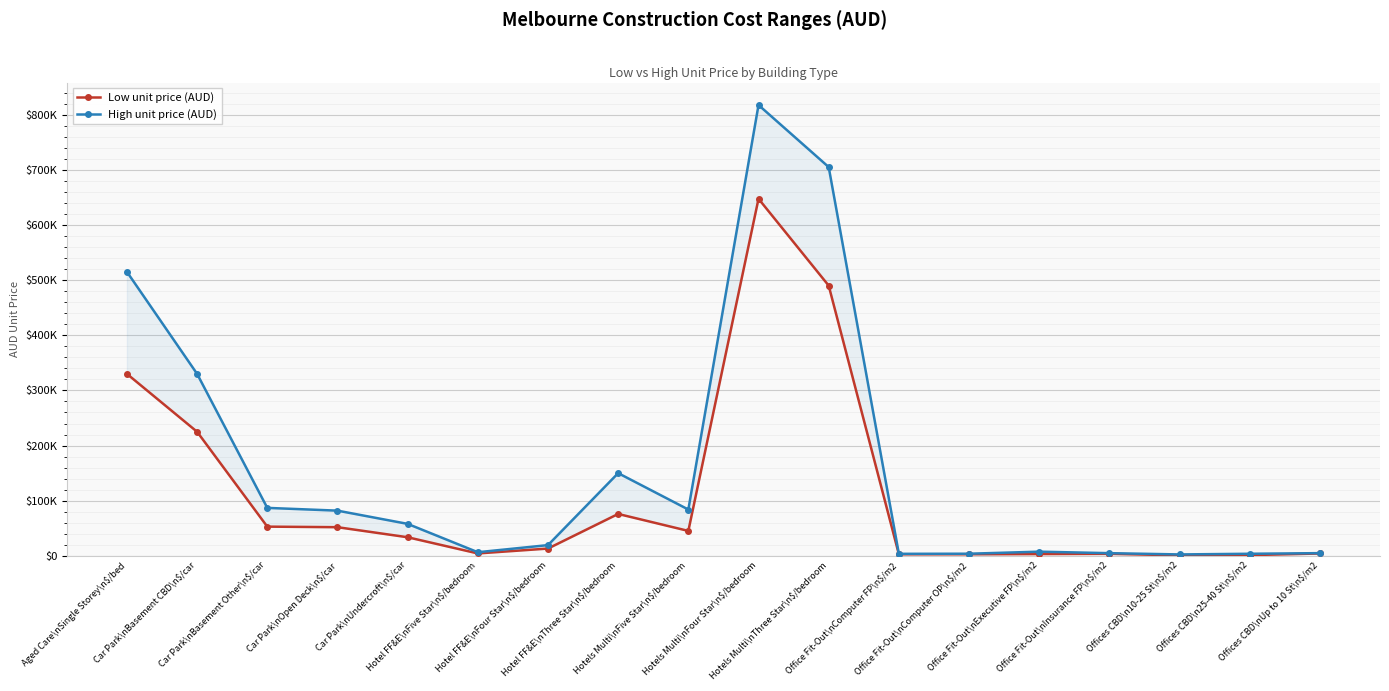

What is the label of the 10th point from the right?

Hotels Multi\nFive Star\n$/bedroom